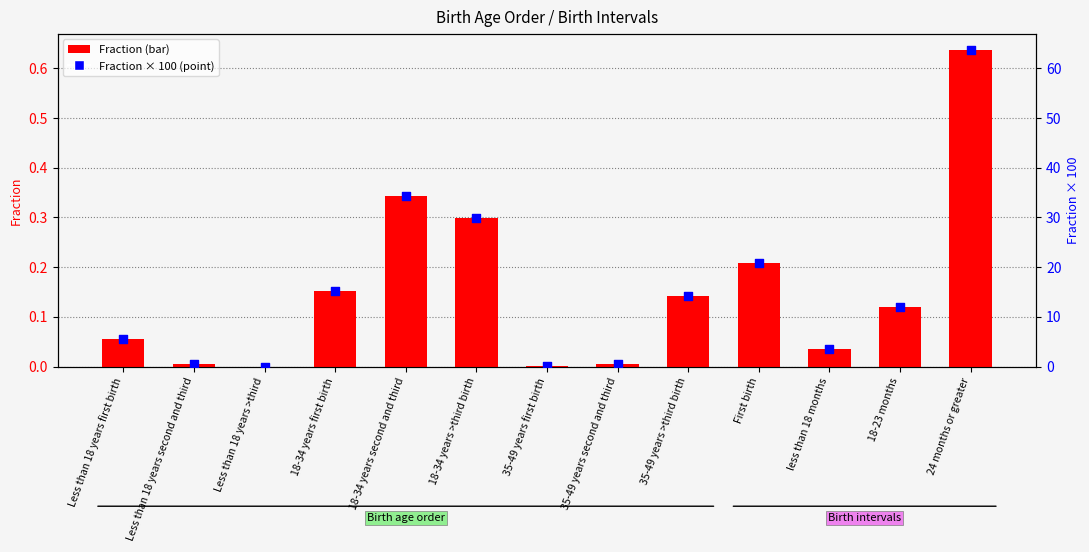

Which series reaches the maximum Y coordinate?

Fraction % (scaled)